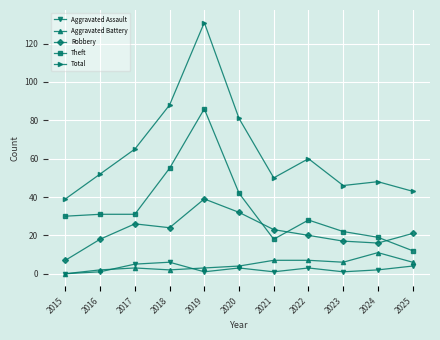

True or false: Aggravated Assault has more than 2 interior local peaks.

True